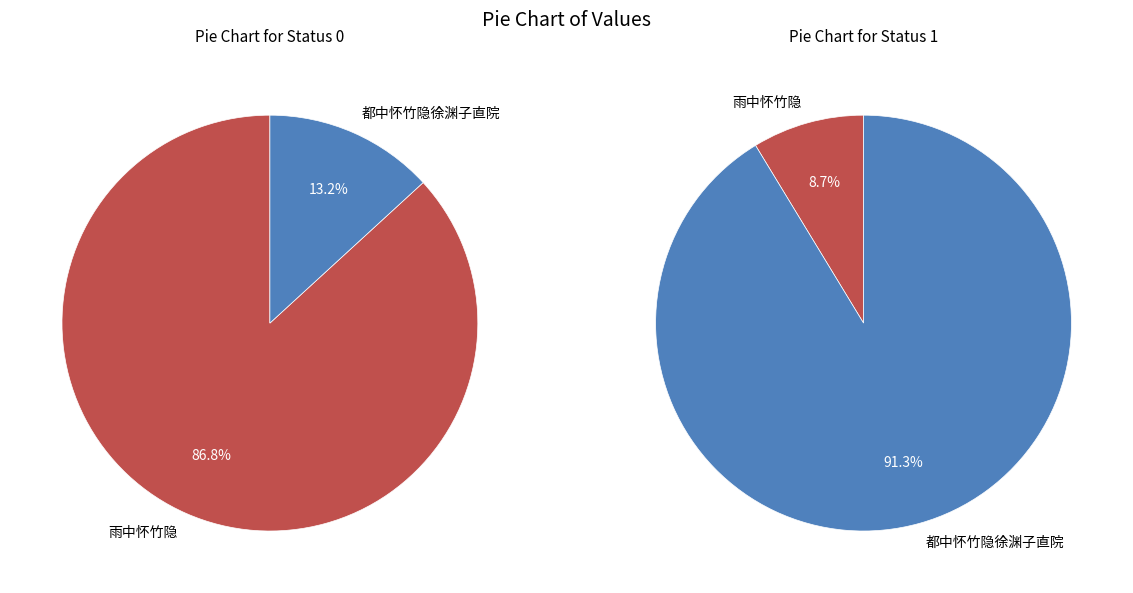

Which category accounts for the majority?

雨中怀竹隐